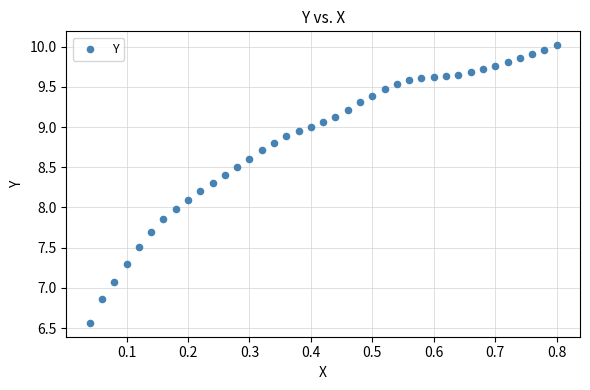

What is the range of X values (max minus min)?

0.8